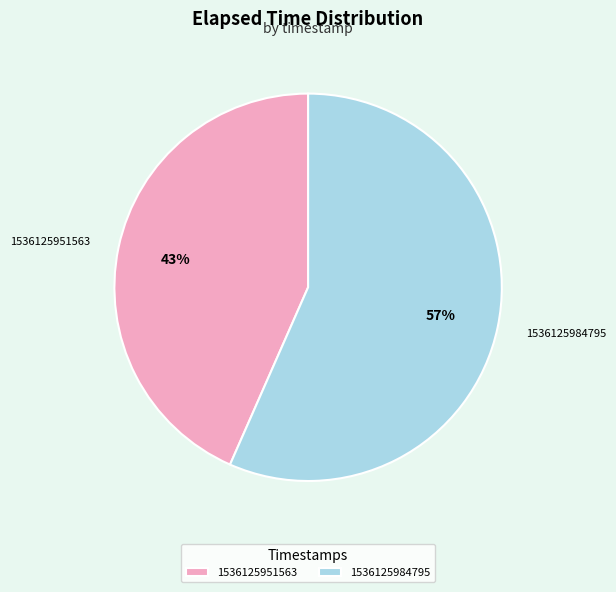

How many segments does this pie chart have?

2